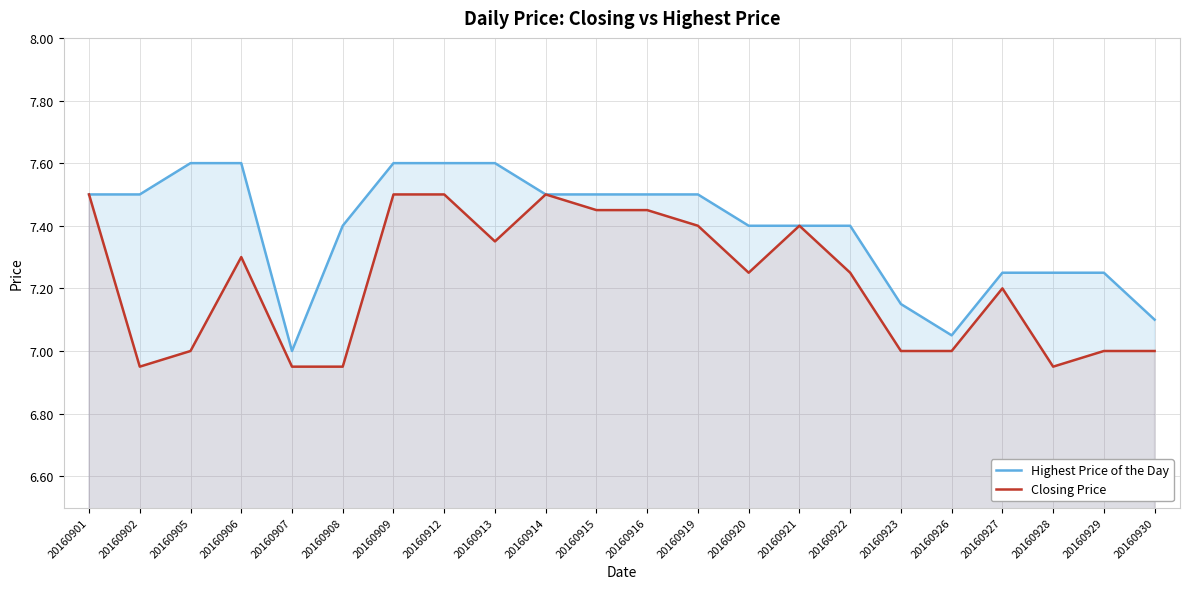

Reading left to right, list all the values displayed in this chart.

Highest Price of the Day: 20160901=7.5	20160902=7.5	20160905=7.6	20160906=7.6	20160907=7.0	20160908=7.4	20160909=7.6	20160912=7.6	20160913=7.6	20160914=7.5	20160915=7.5	20160916=7.5	20160919=7.5	20160920=7.4	20160921=7.4	20160922=7.4	20160923=7.2	20160926=7.0	20160927=7.2	20160928=7.2	20160929=7.2	20160930=7.1
Closing Price: 20160901=7.5	20160902=7.0	20160905=7.0	20160906=7.3	20160907=7.0	20160908=7.0	20160909=7.5	20160912=7.5	20160913=7.3	20160914=7.5	20160915=7.5	20160916=7.5	20160919=7.4	20160920=7.2	20160921=7.4	20160922=7.2	20160923=7.0	20160926=7.0	20160927=7.2	20160928=7.0	20160929=7.0	20160930=7.0